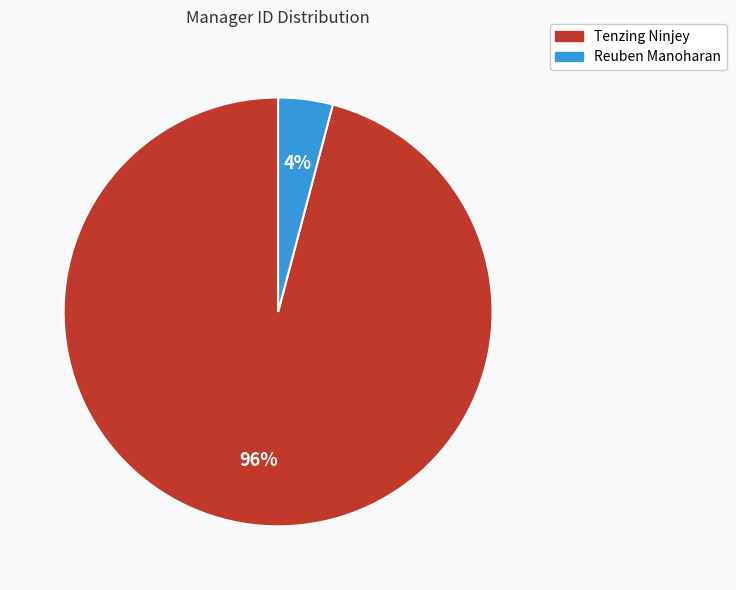

What percentage is the Reuben Manoharan slice, to the nearest percent?

4%